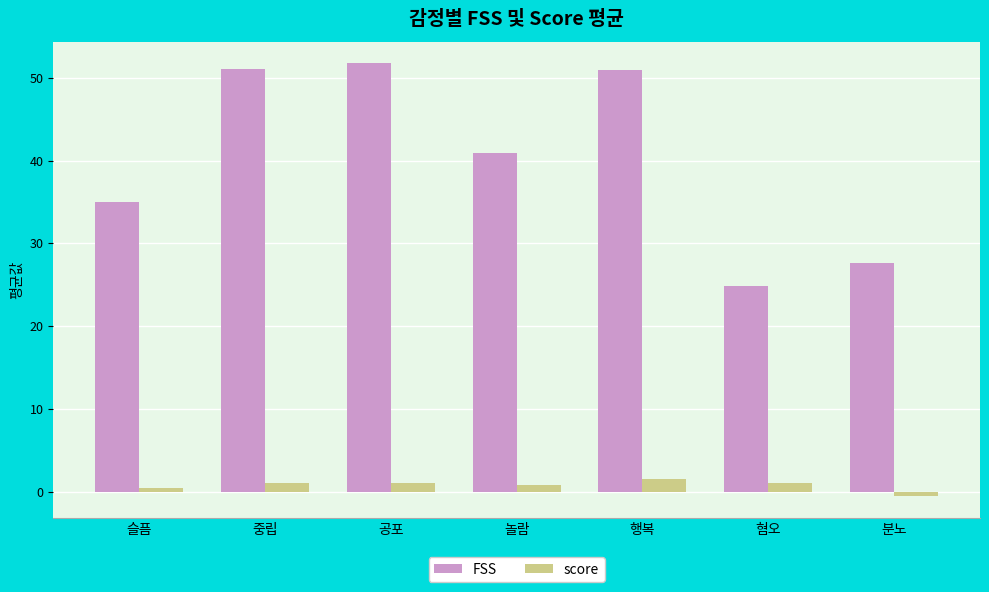

Does the chart contain stacked bars?

No